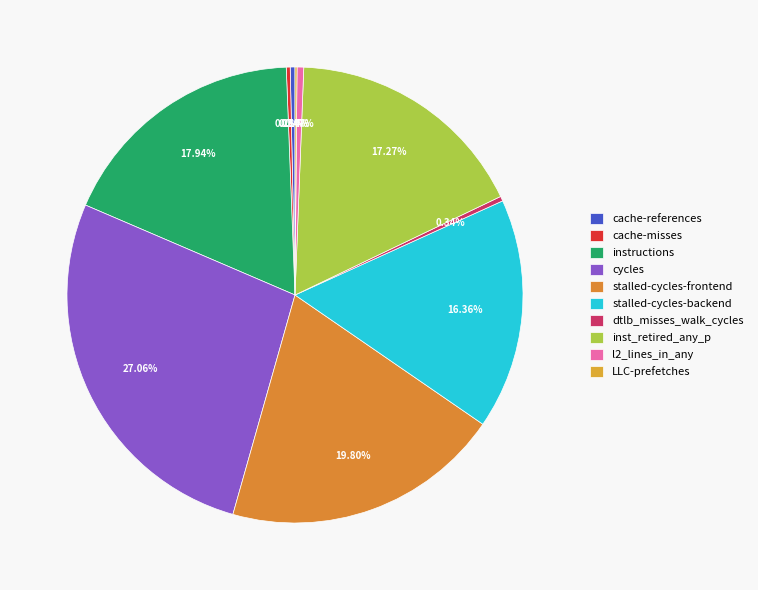

Is it true that l2_lines_in_any is 1% of the pie?

False